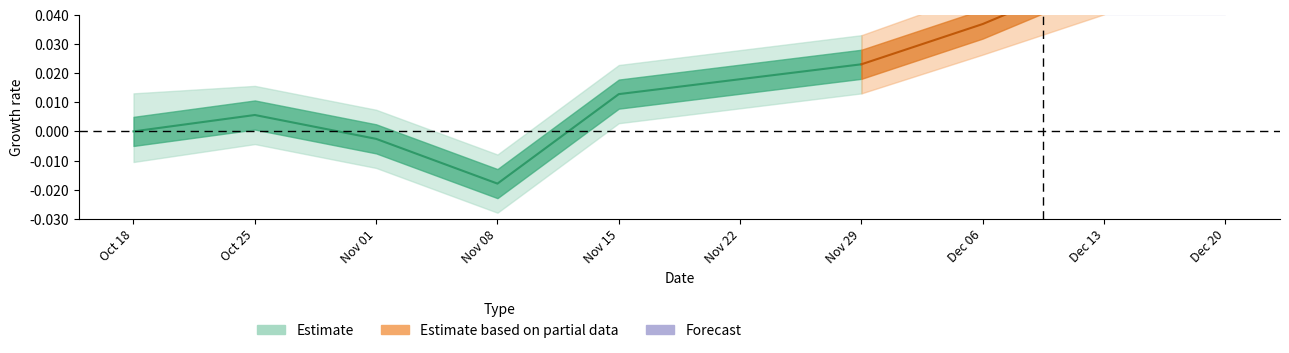

The Adj. Close series shows 32.5 at Nov 01. True or false?

False